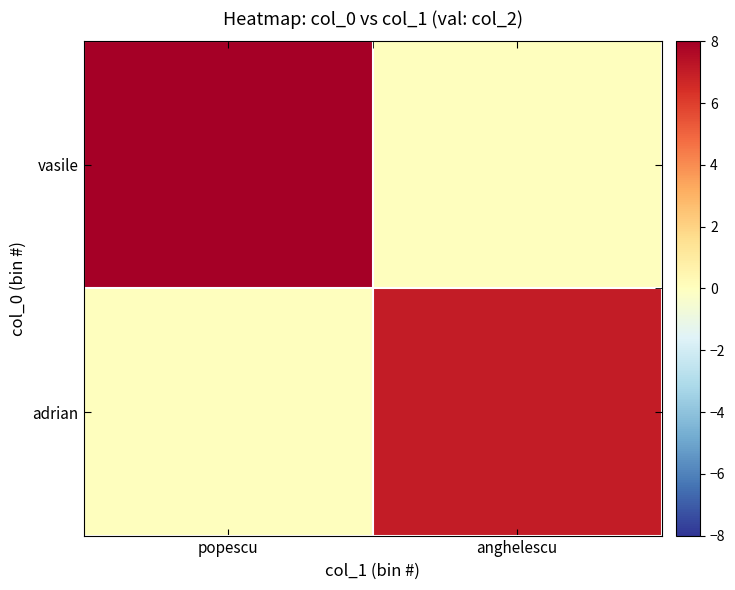

List the series in order of their peak value, lowest first.

adrian, vasile